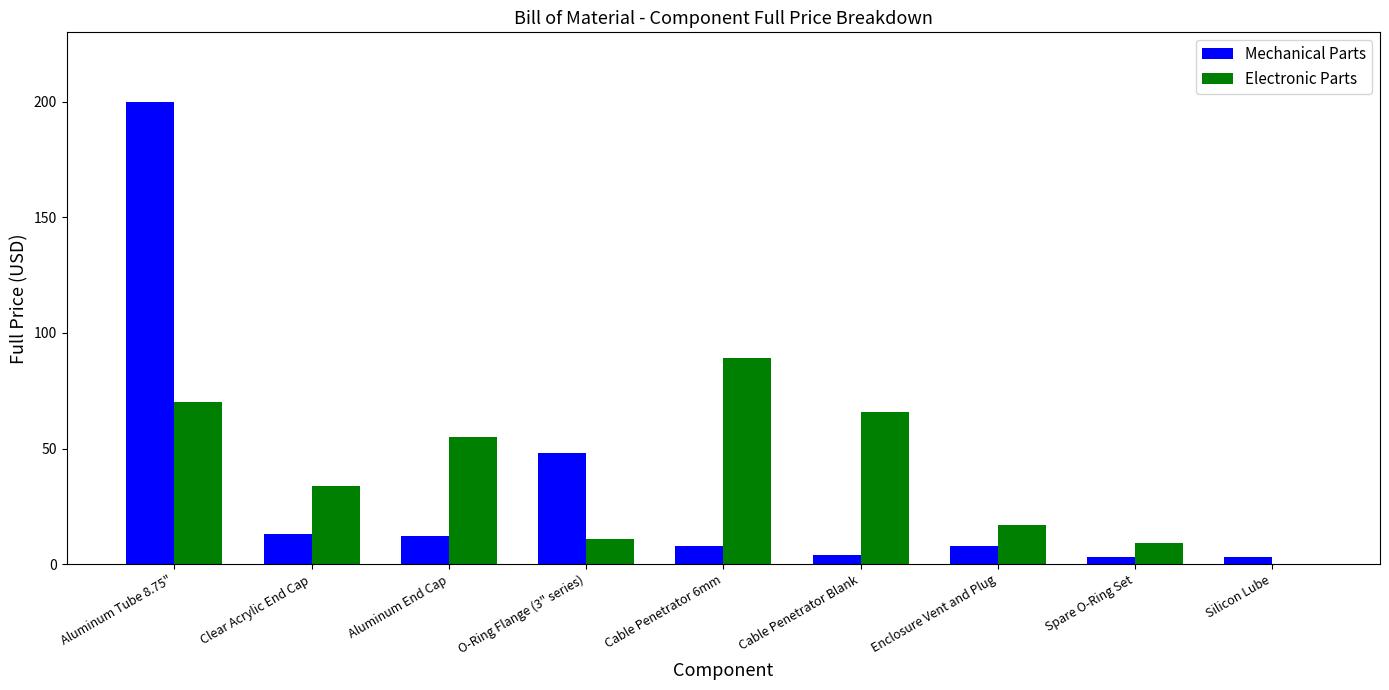

Is it true that Electronic Parts equals 89 at Cable Penetrator 6mm?

True